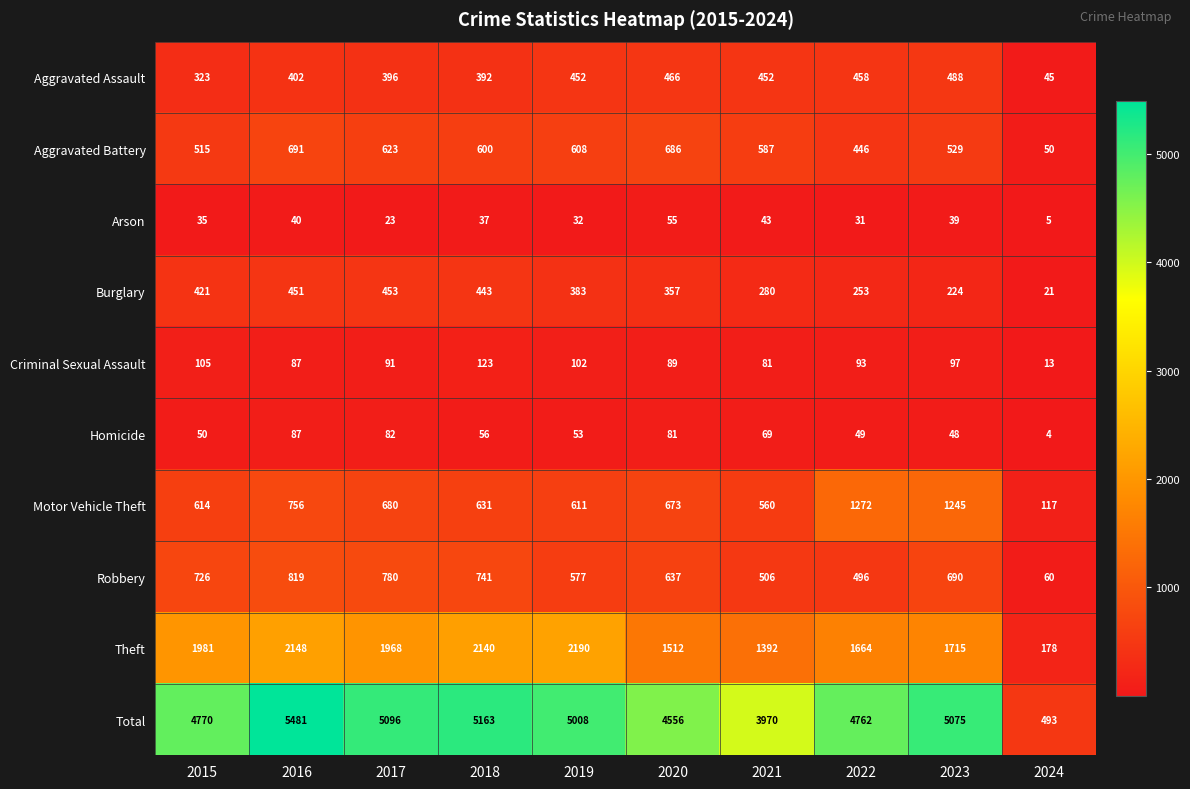

Which series has the widest spread of values?

Total